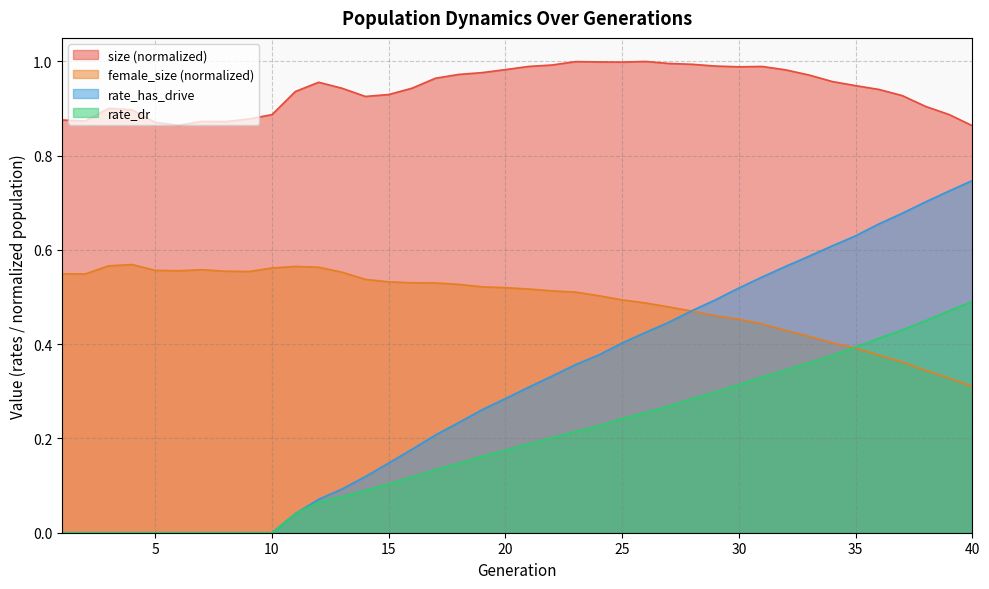

What is the average value of the rate_has_drive series?

0.3